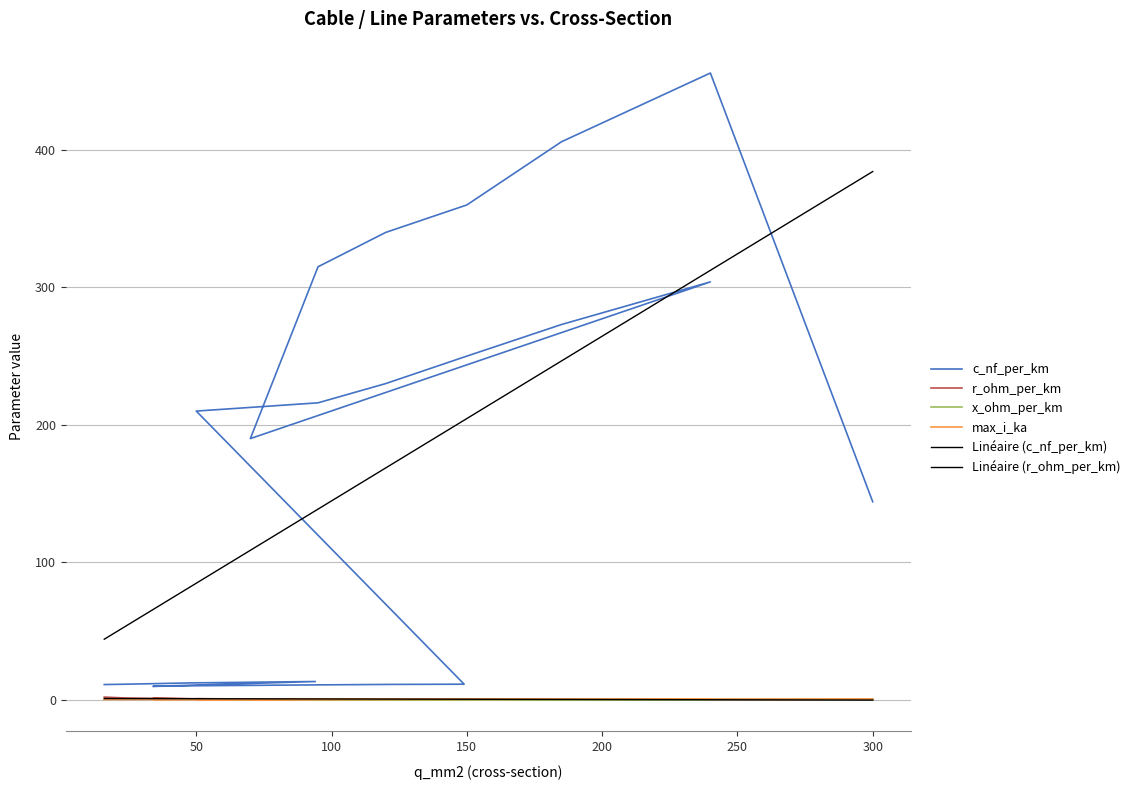

The value of c_nf_per_km at 24 is 16.1. True or false?

False